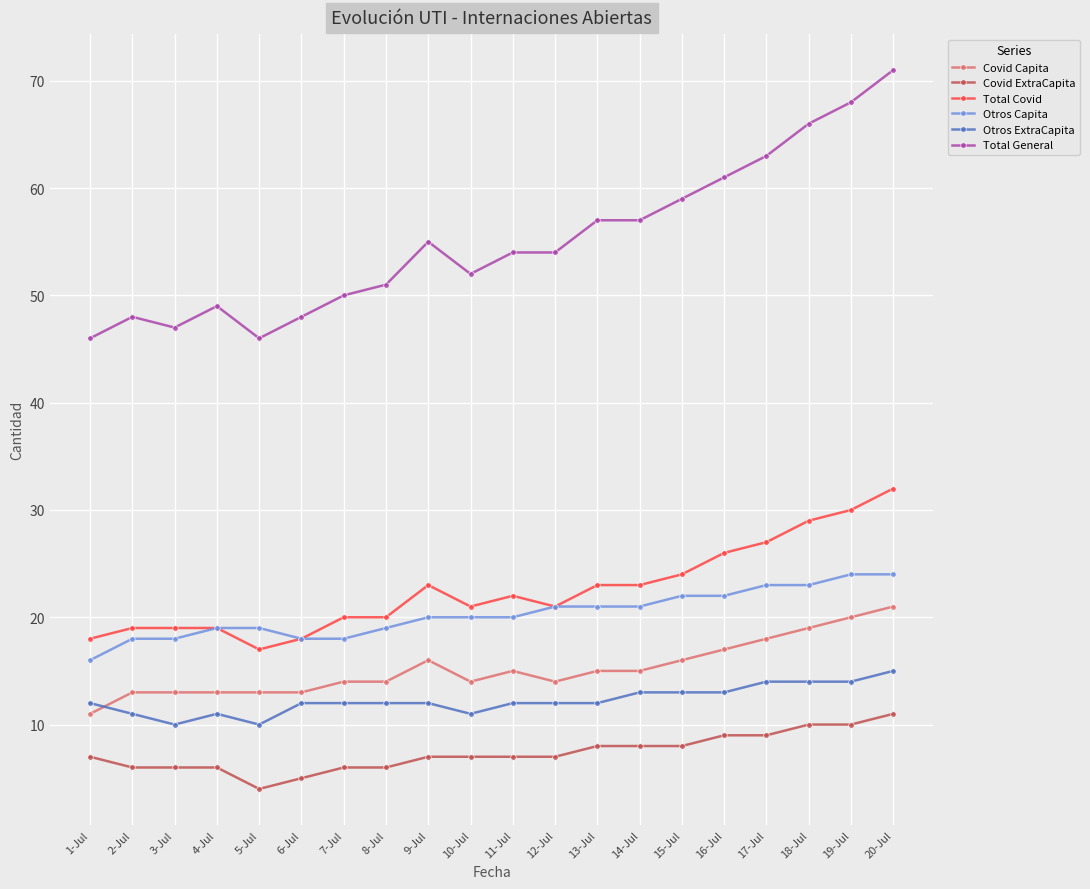

Is the value of Total General at 15-Jul greater than the value of Covid Capita at 3-Jul?

Yes